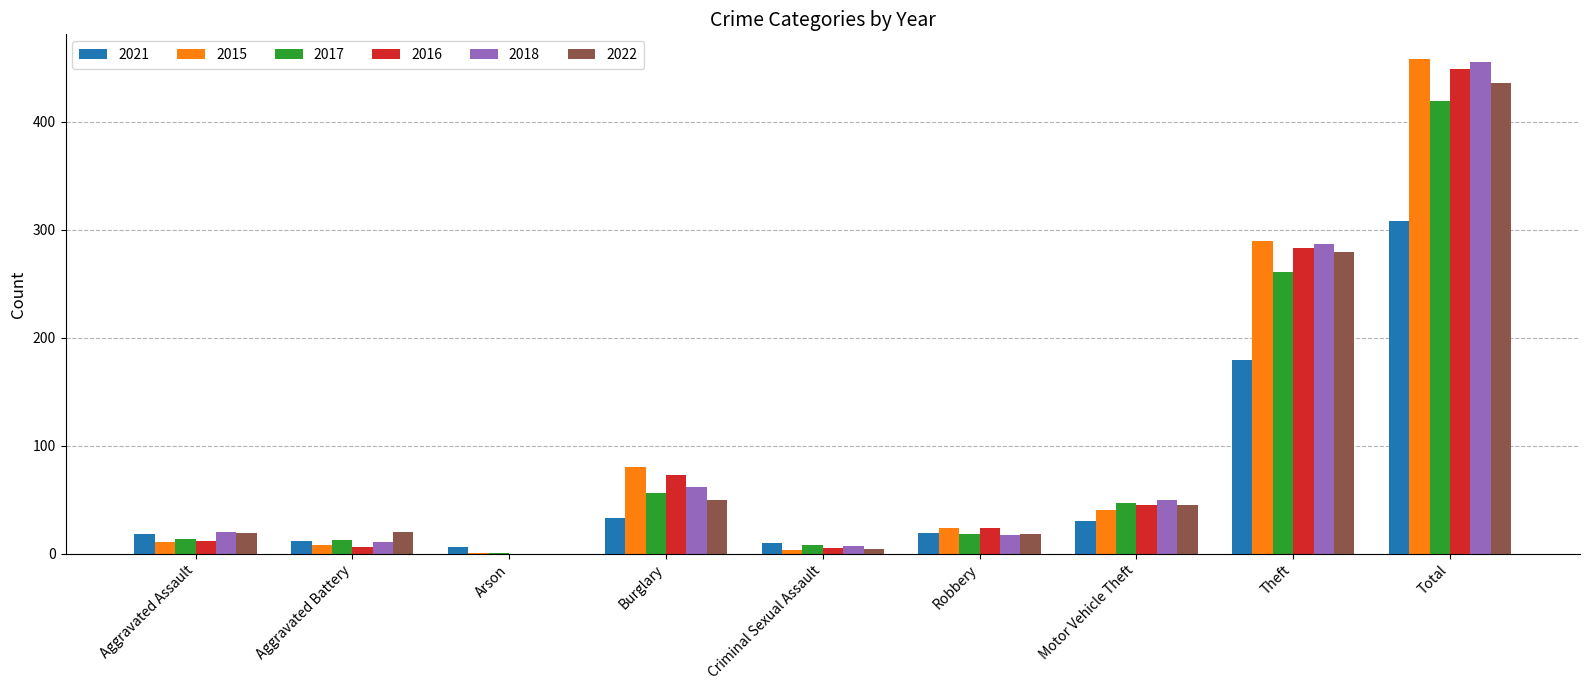

At which label is 2021 closest to 157?

Theft